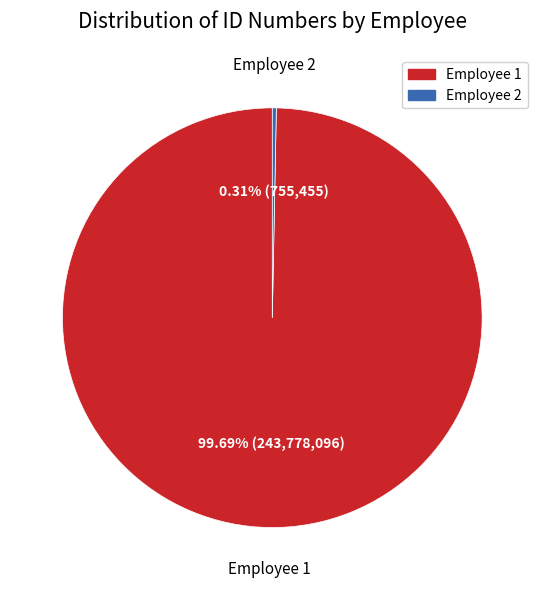

Is there a majority slice in this chart?

Yes